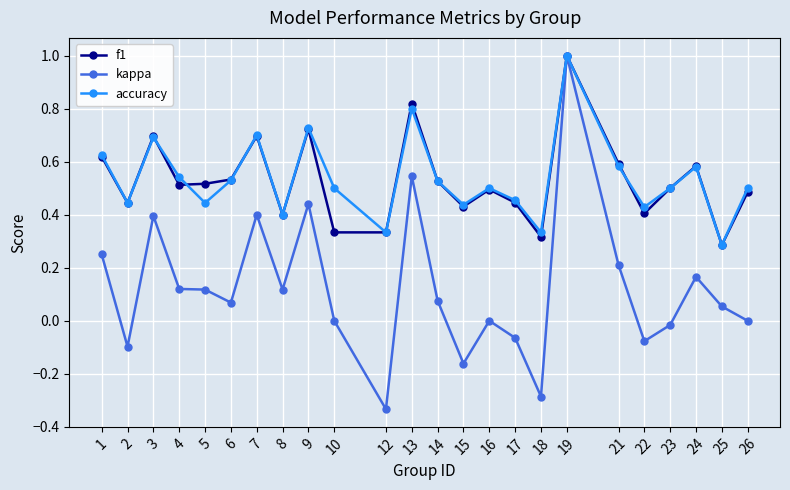

Which series has the widest spread of values?

kappa